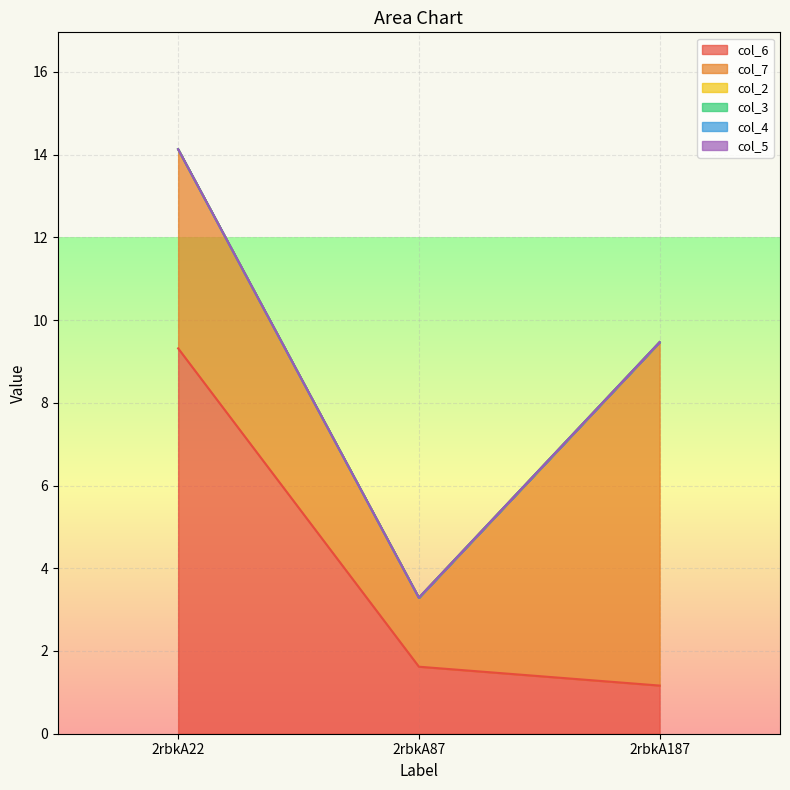

At how many categories does at least one series exceed 1?

3